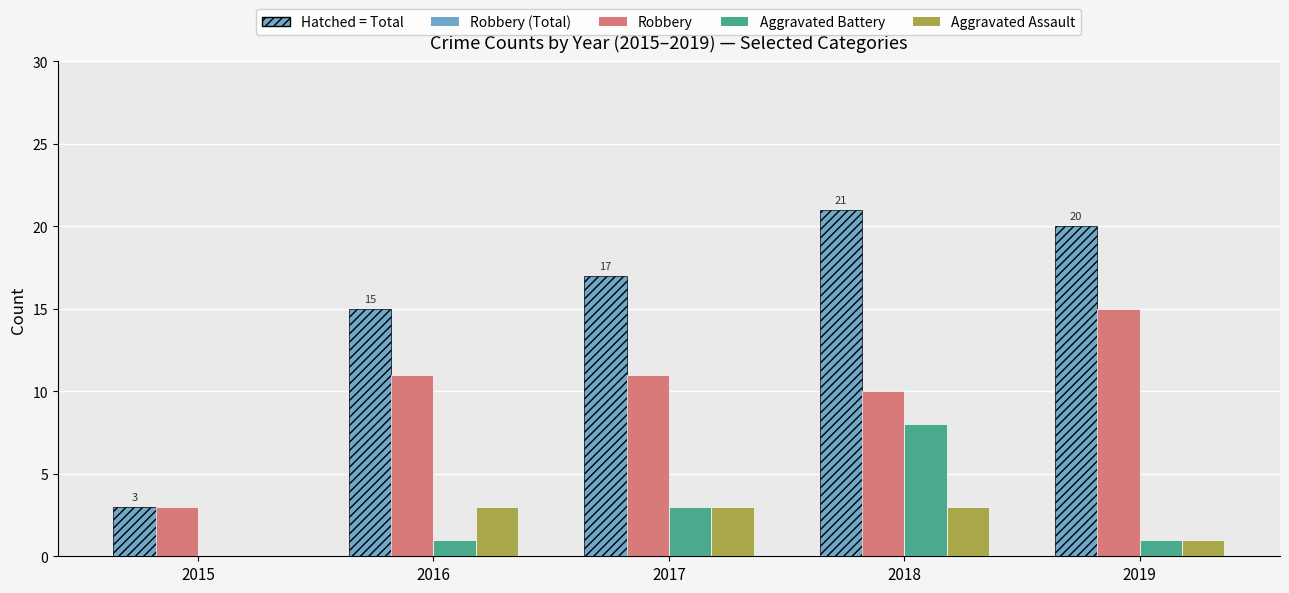

Reading left to right, what are all the values shown in this chart?

Robbery (Total): 2015=3	2016=15	2017=17	2018=21	2019=20
Robbery: 2015=3	2016=11	2017=11	2018=10	2019=15
Aggravated Battery: 2015=0	2016=1	2017=3	2018=8	2019=1
Aggravated Assault: 2015=0	2016=3	2017=3	2018=3	2019=1